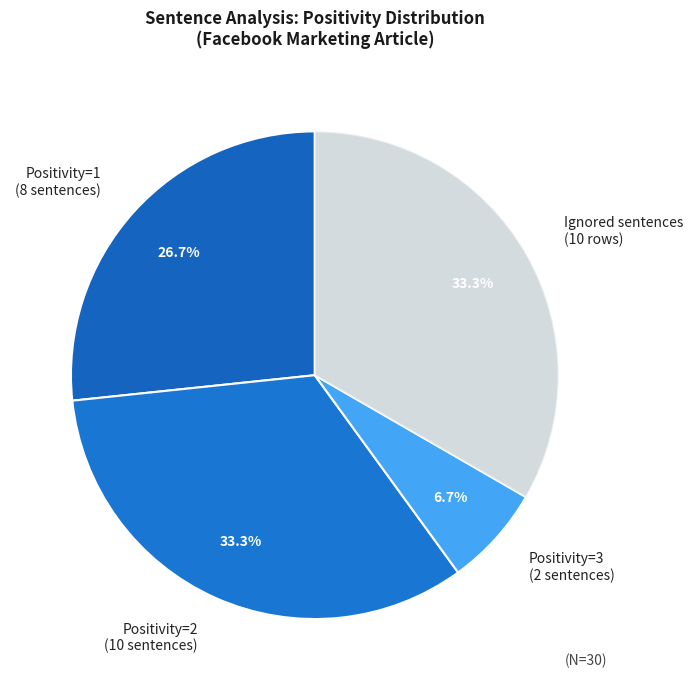

Which slice is the smallest?

Positivity=3 (2 sentences)